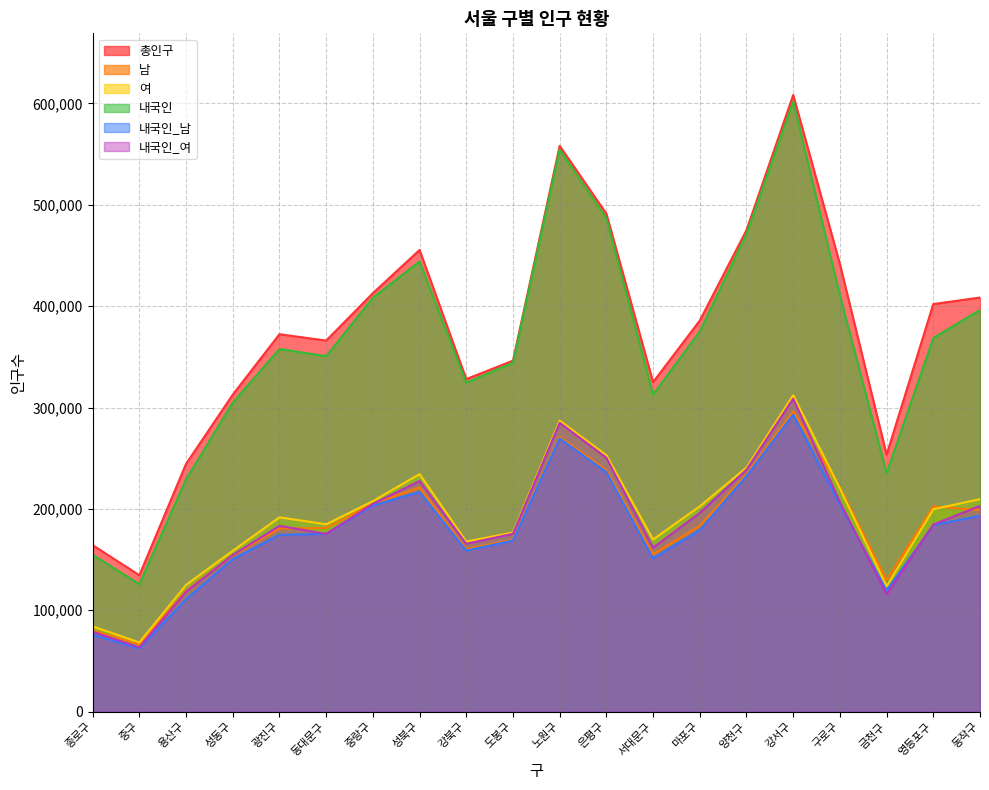

Reading left to right, list all the values displayed in this chart.

총인구: 종로구=164257	중구=134593	용산구=244444	성동구=312711	광진구=372298	동대문구=366011	중랑구=412780	성북구=455407	강북구=328002	도봉구=346234	노원구=558075	은평구=491202	서대문구=325028	마포구=385783	양천구=475018	강서구=608255	구로구=441559	금천구=253491	영등포구=402024	동작구=408493
남: 종로구=80094	중구=66337	용산구=119423	성동구=154077	광진구=180645	동대문구=181185	중랑구=205125	성북구=221103	강북구=160252	도봉구=169553	노원구=271025	은평구=238223	서대문구=155250	마포구=183248	양천구=234279	강서구=296175	구로구=221386	금천구=129775	영등포구=202400	동작구=198827
여: 종로구=84163	중구=68256	용산구=125021	성동구=158634	광진구=191653	동대문구=184826	중랑구=207655	성북구=234304	강북구=167750	도봉구=176681	노원구=287050	은평구=252979	서대문구=169778	마포구=202535	양천구=240739	강서구=312080	구로구=220173	금천구=123716	영등포구=199624	동작구=209666
내국인: 종로구=154770	중구=125709	용산구=229161	성동구=304808	광진구=357703	동대문구=350647	중랑구=408226	성북구=444055	강북구=324479	도봉구=344166	노원구=554403	은평구=486794	서대문구=312800	마포구=374915	양천구=471154	강서구=601691	구로구=410742	금천구=235154	영등포구=368550	동작구=396217
내국인_남: 종로구=75967	중구=62253	용산구=110878	성동구=150368	광진구=174414	동대문구=175324	중랑구=203325	성북구=216556	강북구=158918	도봉구=168759	노원구=269508	은평구=236353	서대문구=151144	마포구=178939	양천구=232518	강서구=292989	구로구=204003	금천구=119497	영등포구=183975	동작구=193255
내국인_여: 종로구=78803	중구=63456	용산구=118283	성동구=154440	광진구=183289	동대문구=175323	중랑구=204901	성북구=227499	강북구=165561	도봉구=175407	노원구=284895	은평구=250441	서대문구=161656	마포구=195976	양천구=238636	강서구=308702	구로구=206739	금천구=115657	영등포구=184575	동작구=202962